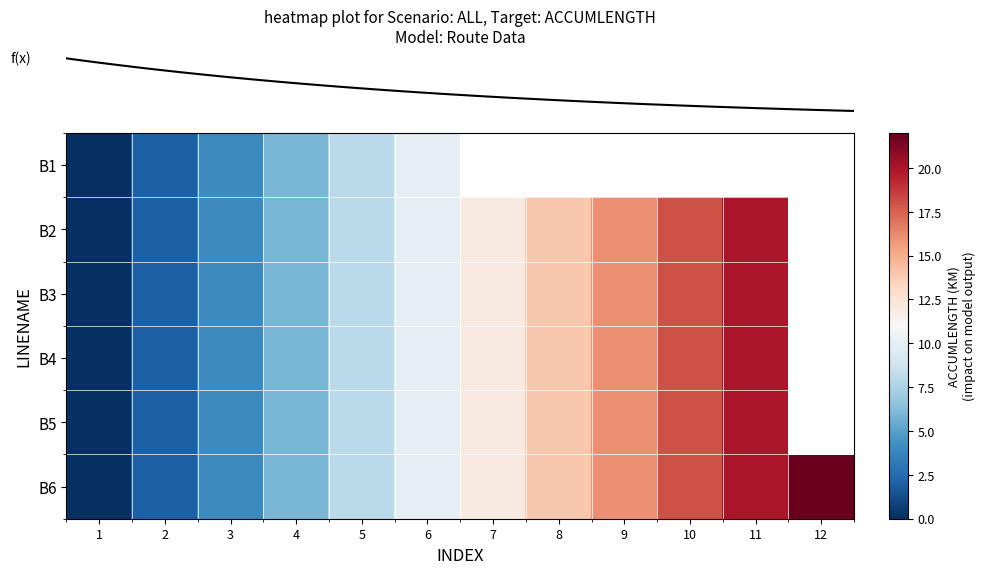

What is the maximum value for row_2?

20.0